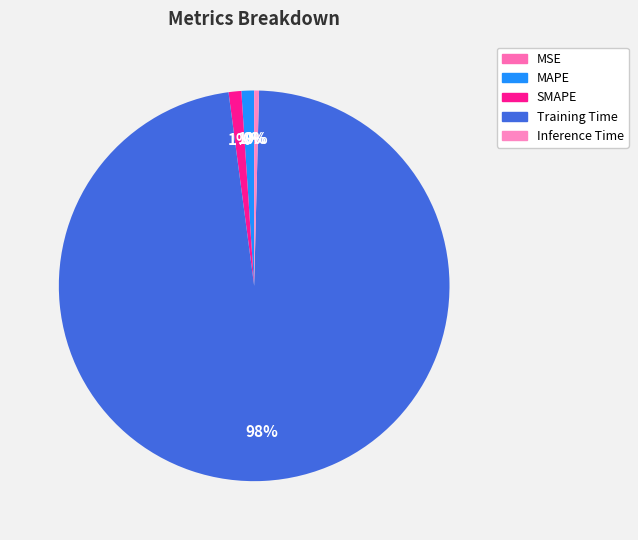

Is it true that Inference Time is 1% of the pie?

False